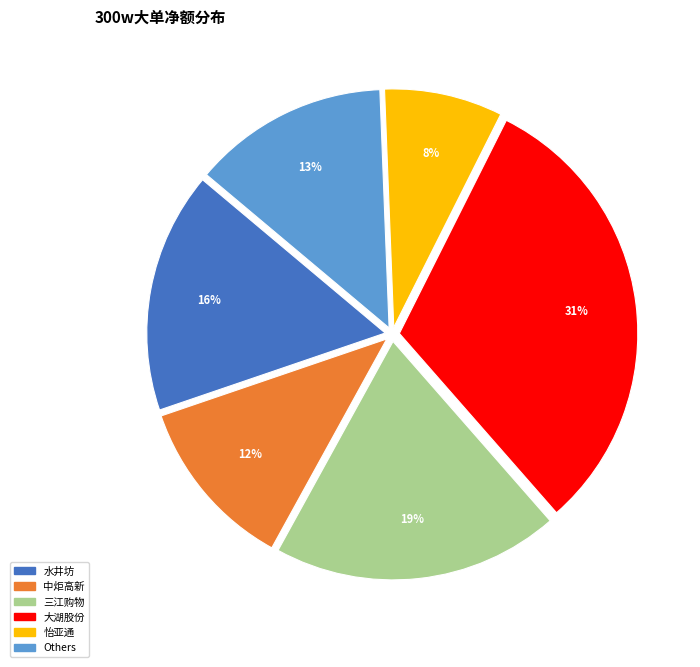

Is there a majority slice in this chart?

No